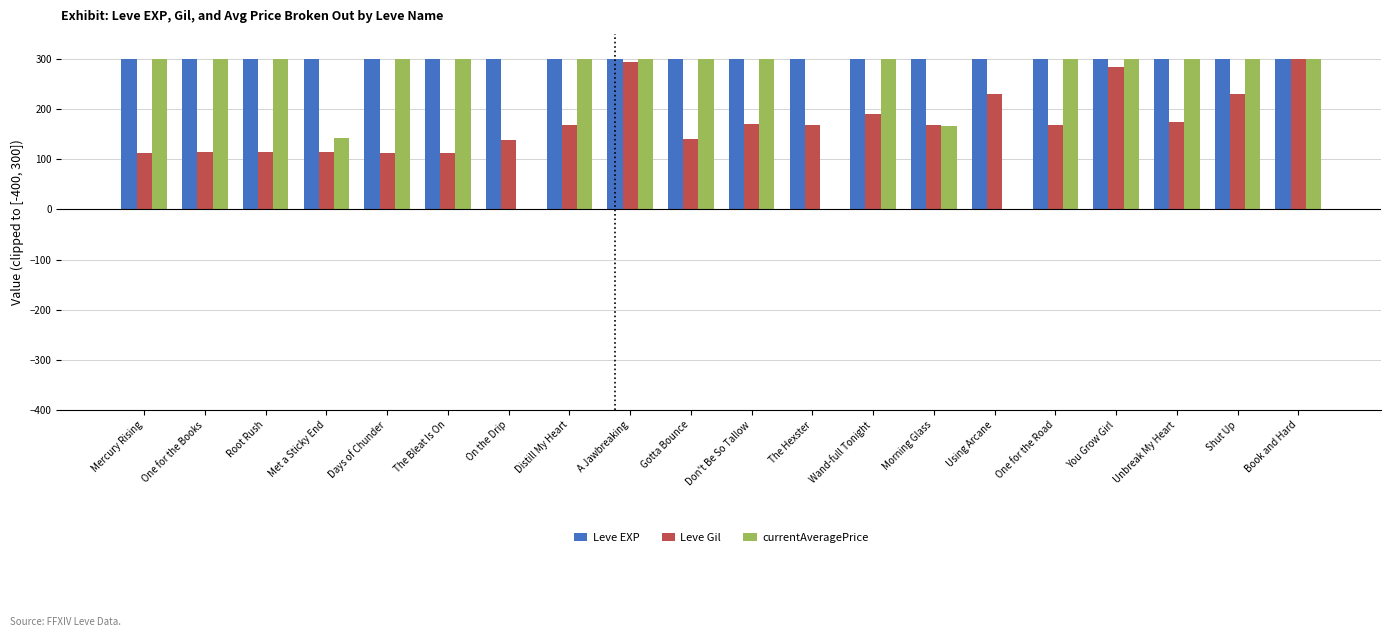

Is it true that currentAveragePrice equals 142.4 at Met a Sticky End?

True